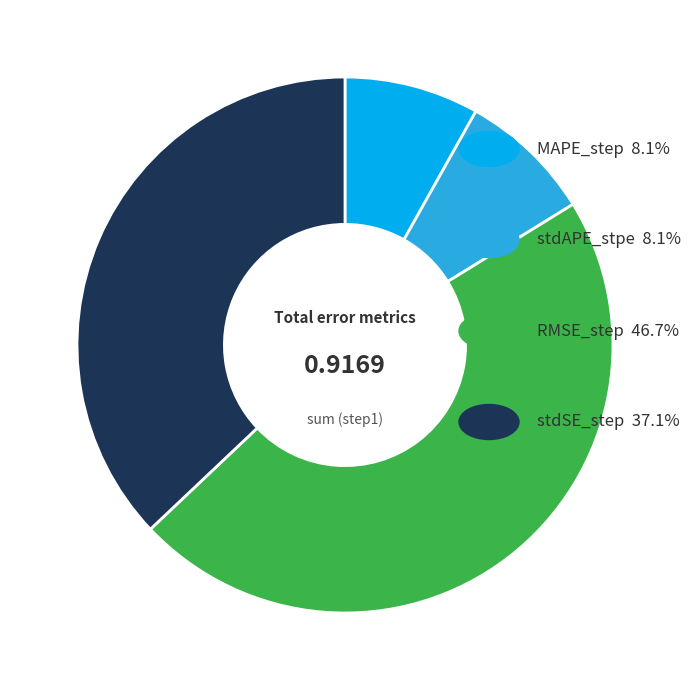

Is there any slice that represents more than half of the pie?

No